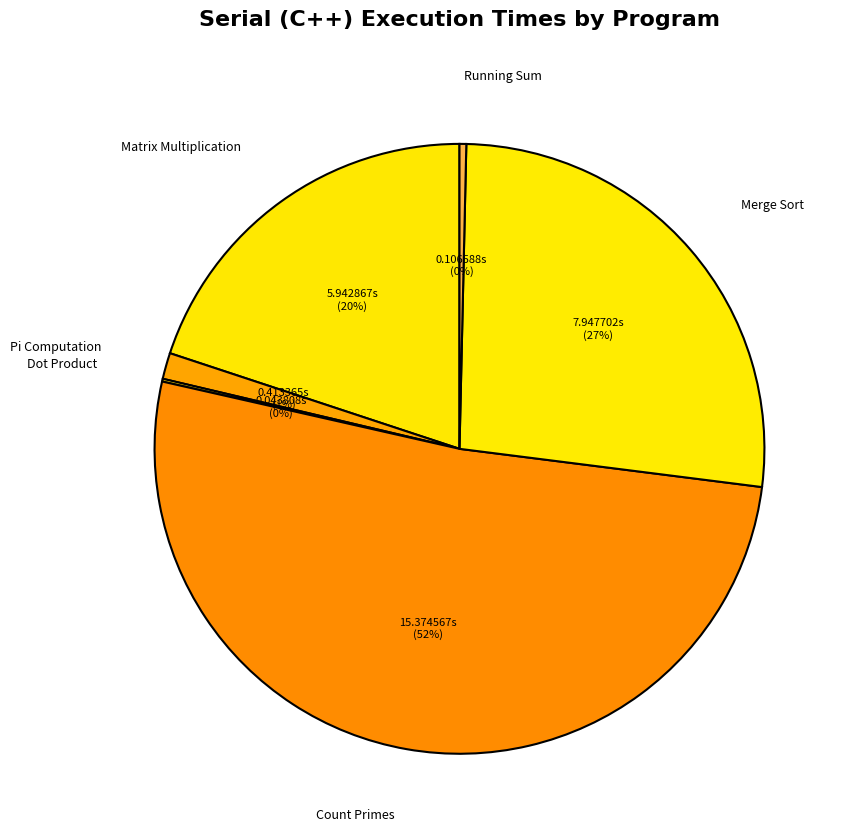

Is it true that Dot Product is 0% of the pie?

True